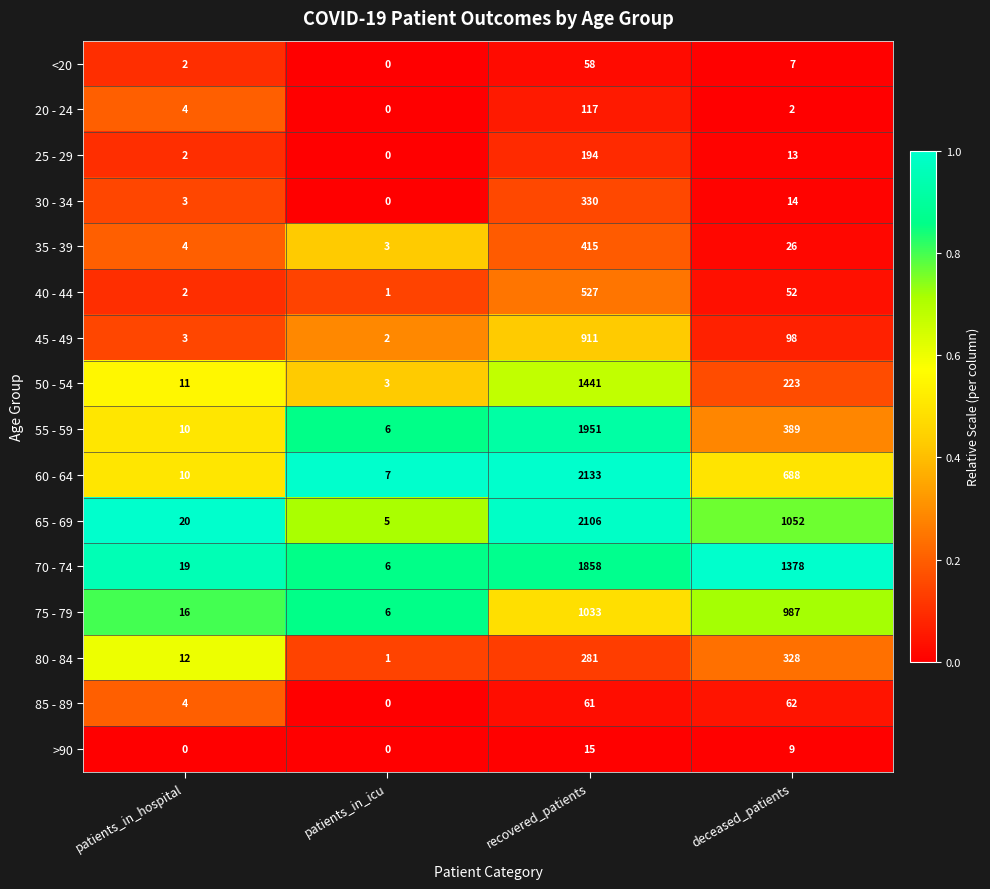

Rank the series by their maximum value, from highest to lowest.

60 - 64, 65 - 69, 55 - 59, 70 - 74, 50 - 54, 75 - 79, 45 - 49, 40 - 44, 35 - 39, 30 - 34, 80 - 84, 25 - 29, 20 - 24, 85 - 89, <20, >90